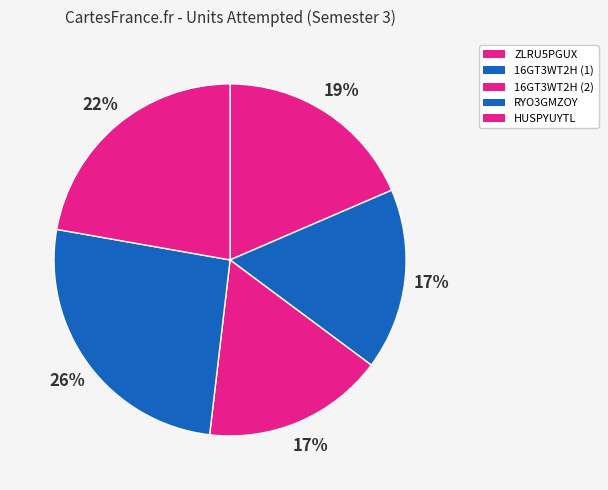

Rank the categories by value from highest to lowest.

RYO3GMZOY, HUSPYUYTL, ZLRU5PGUX, 16GT3WT2H (1), 16GT3WT2H (2)